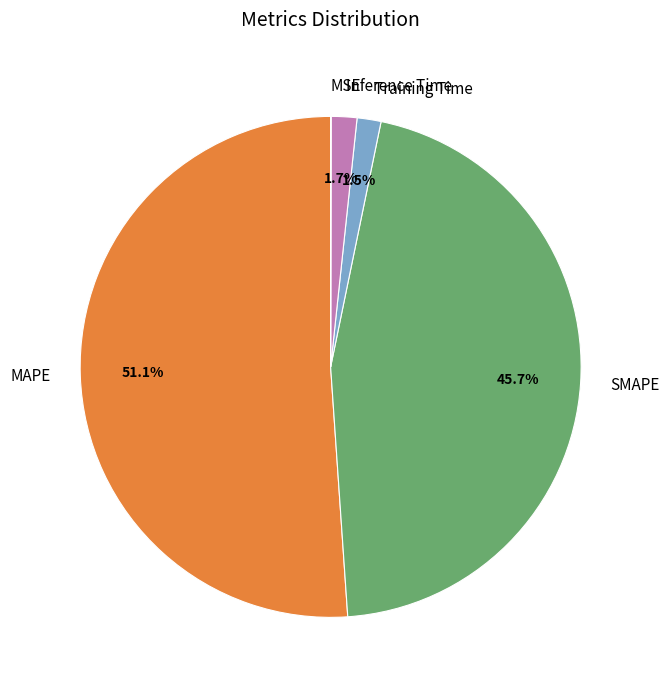

Is it true that MAPE is 51% of the pie?

True